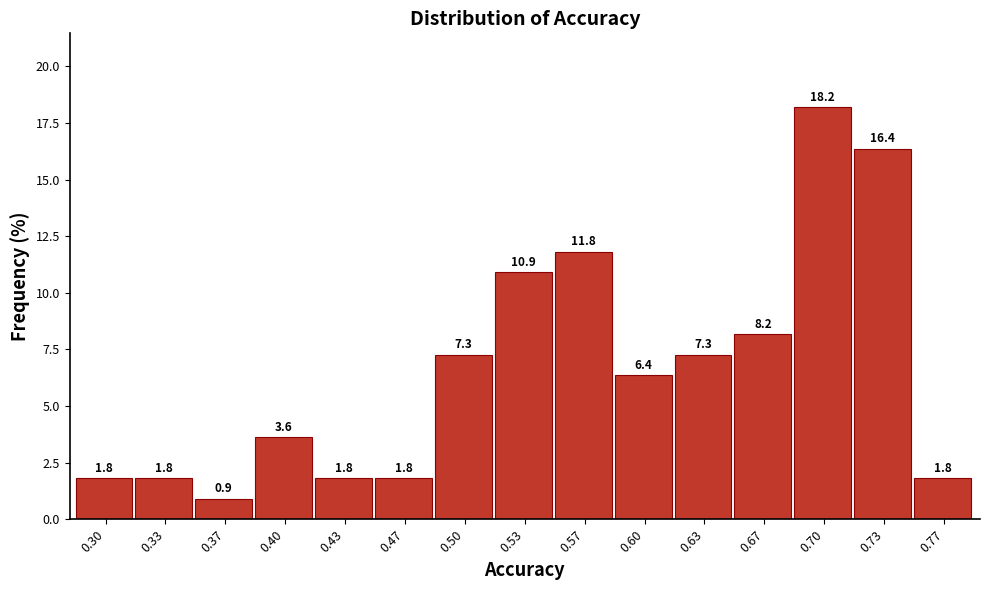

Reading right to left, list all the values displayed in this chart.

1.8	16.4	18.2	8.2	7.3	6.4	11.8	10.9	7.3	1.8	1.8	3.6	0.9	1.8	1.8